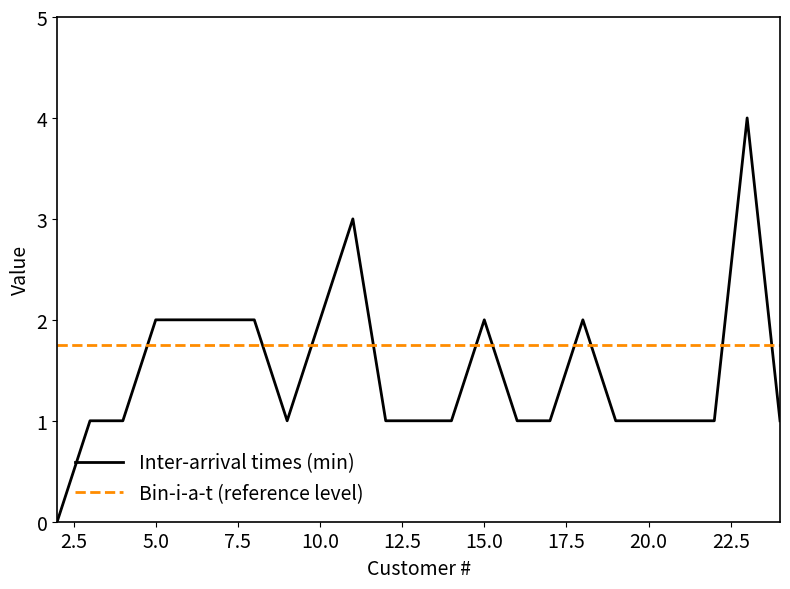

What is the greatest value displayed?

4.0